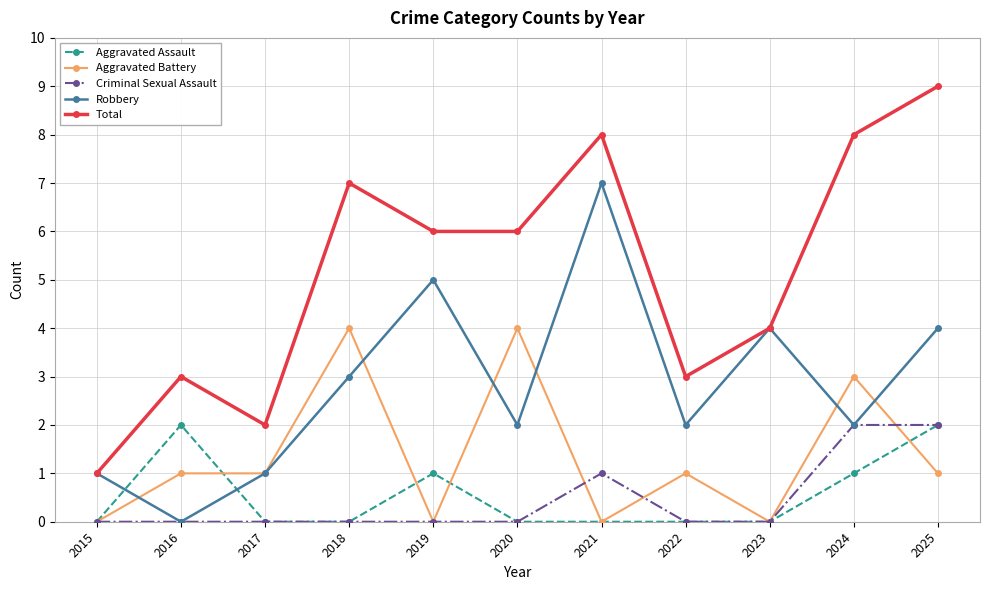

How many distinct data groups are displayed?

5